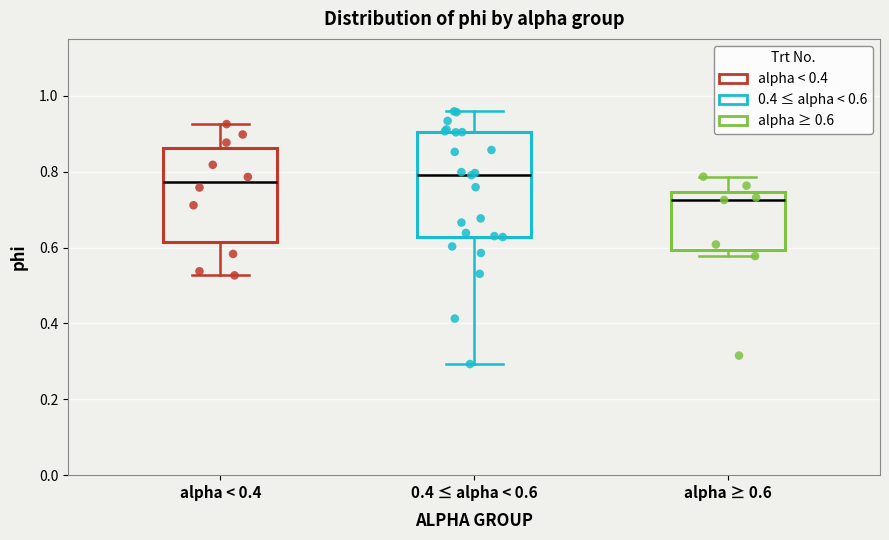

Comparing the boxes themselves (not the whiskers), which one is the tallest?

0.4 ≤ alpha < 0.6